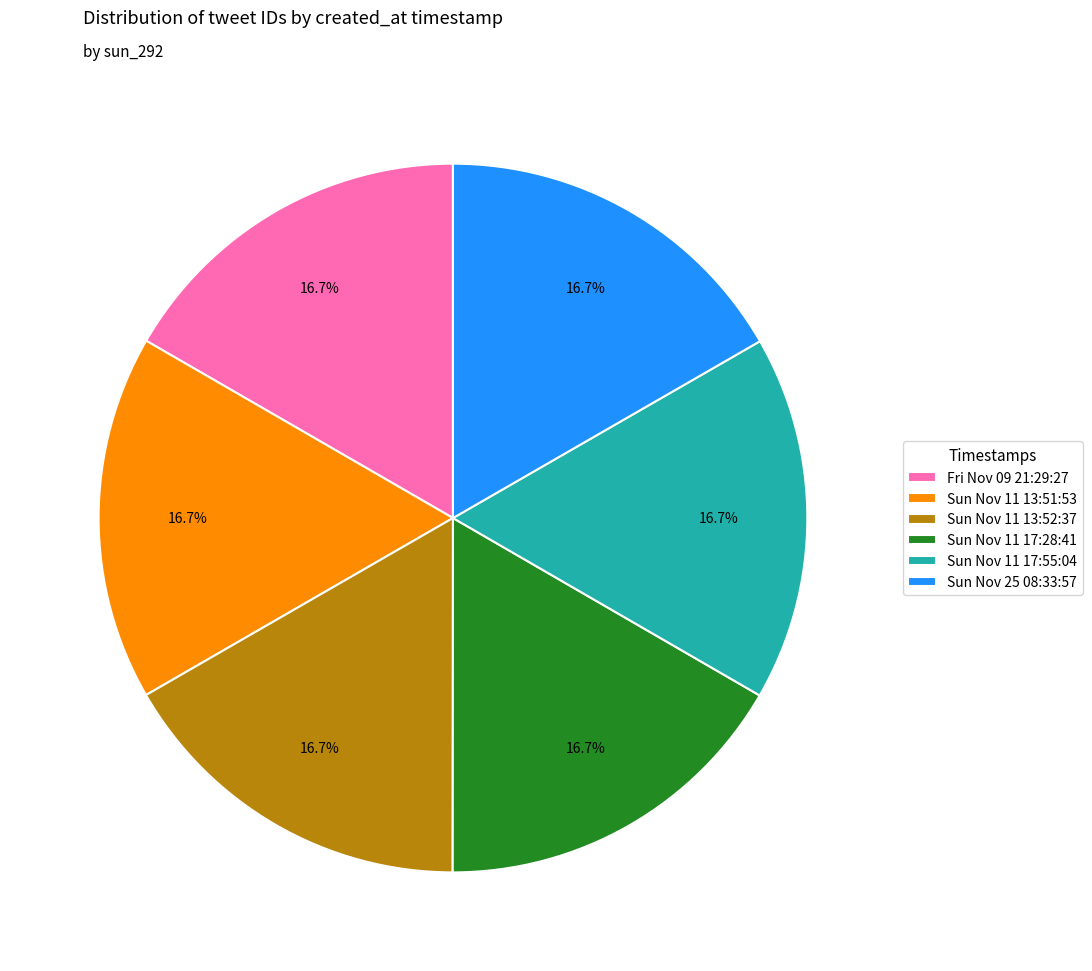

To the nearest percent, what percentage of the pie is Sun Nov 11 17:28:41?

17%